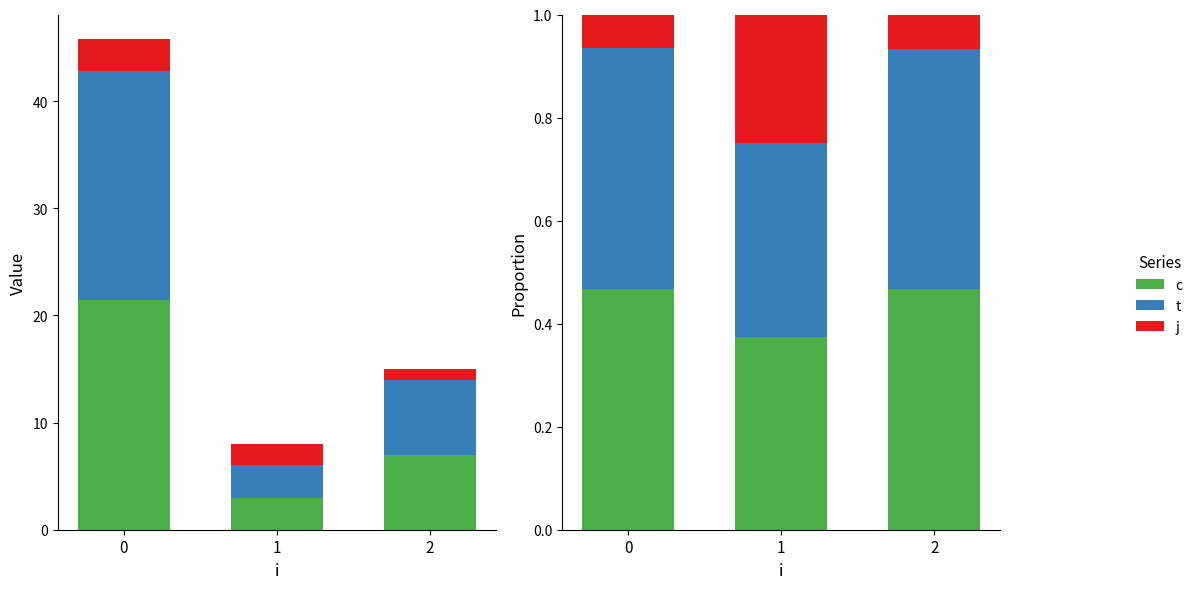

Rank the categories by t value from lowest to highest.

1, 2, 0